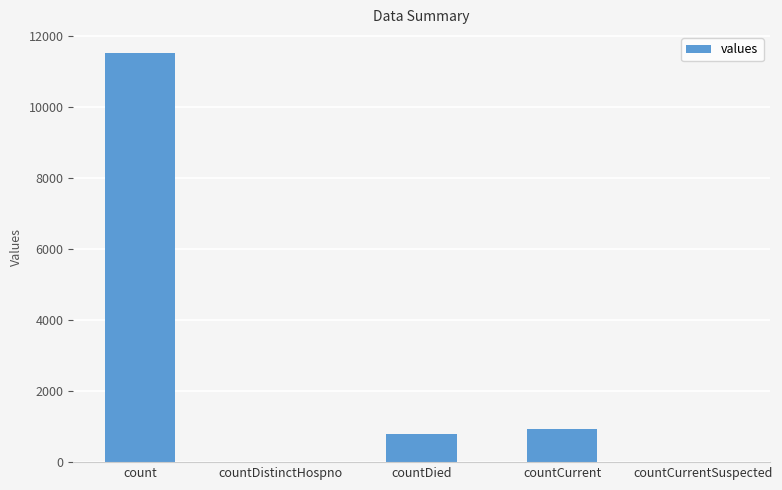

What is the sum of all values?

13271